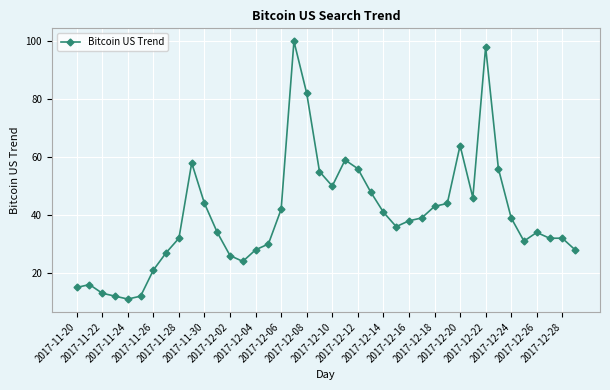

What is the difference between the maximum and minimum values?

89